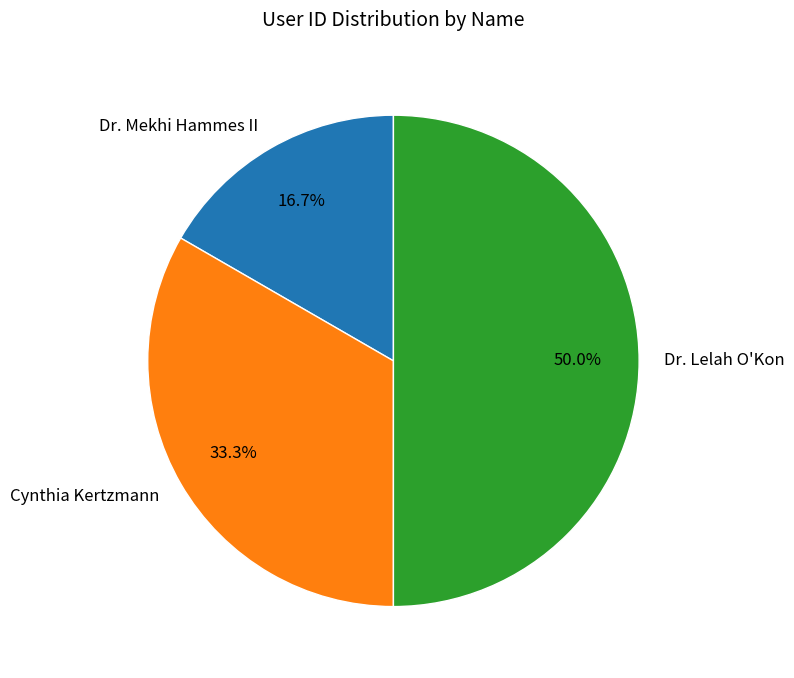

Count the number of slices in the pie.

3